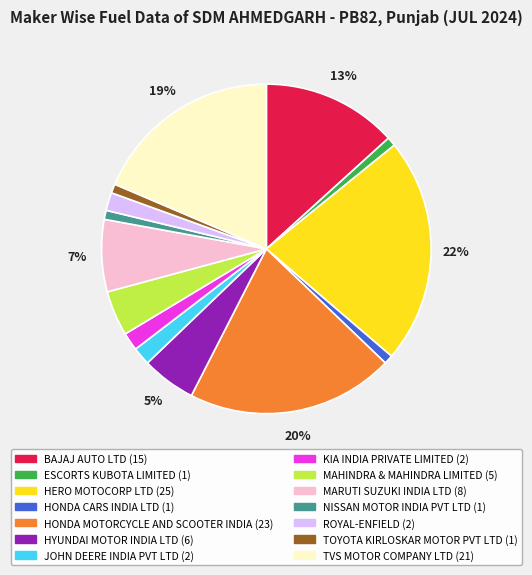

To the nearest percent, what is the difference between the largest and smallest slice percentages?

21%